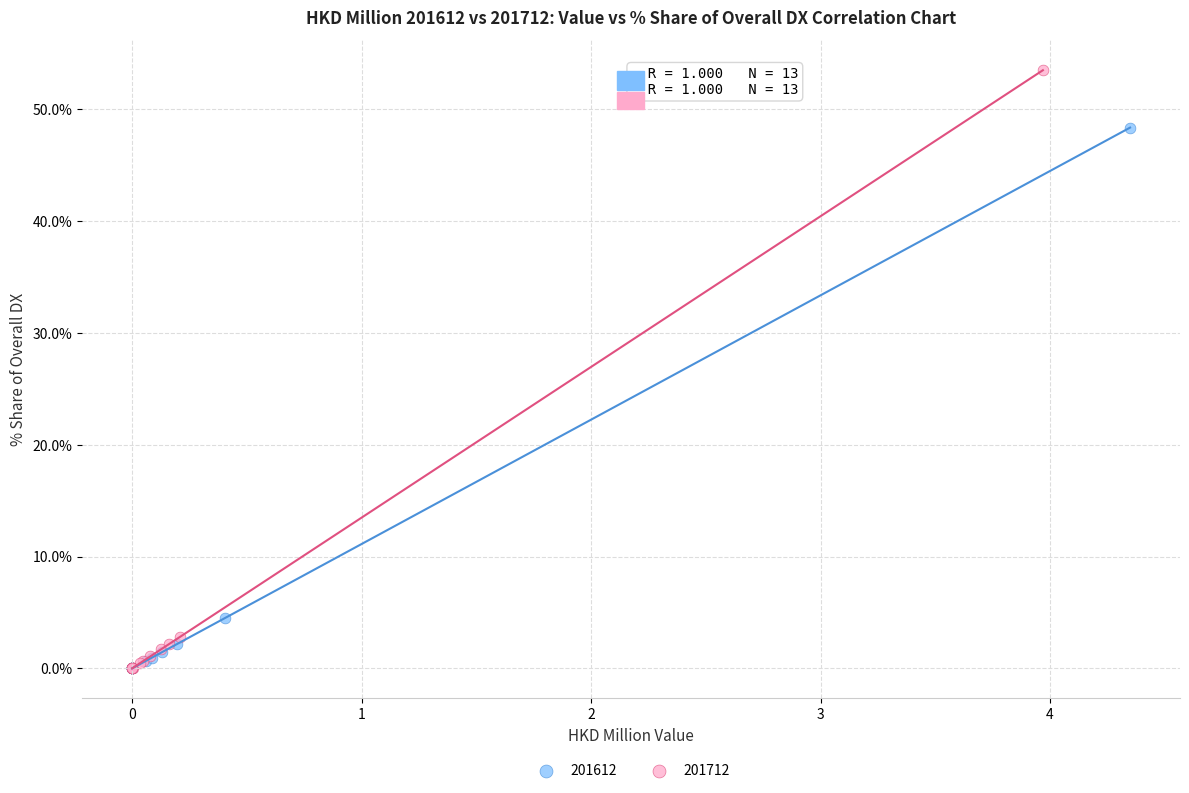

Which series contains the highest Y value?

201712